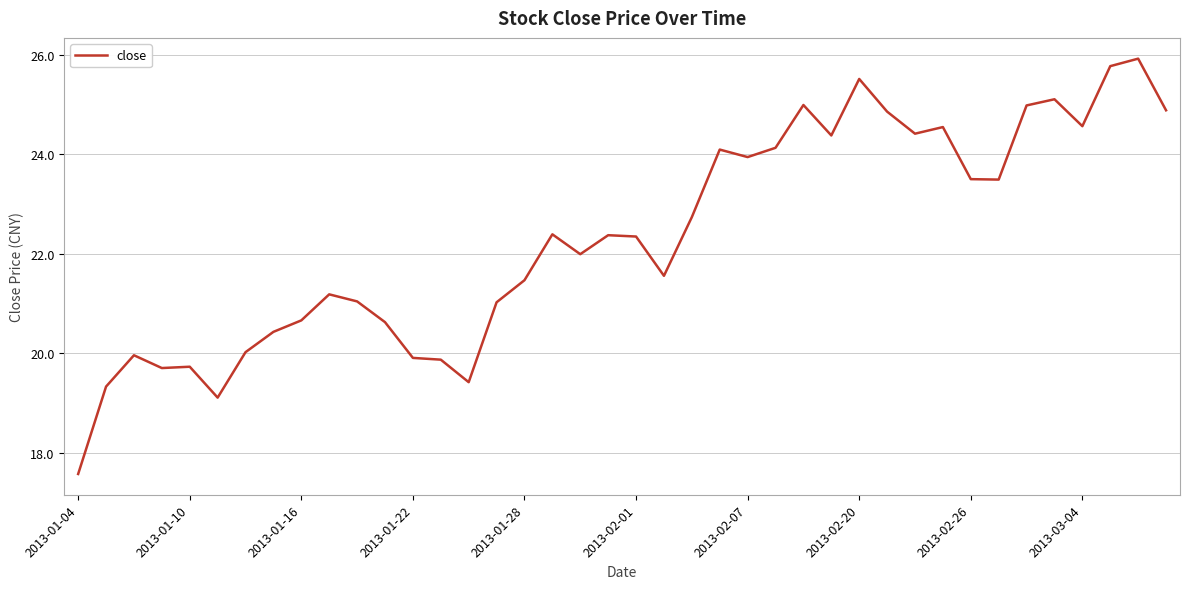

What is the difference between the maximum and minimum values?

8.4